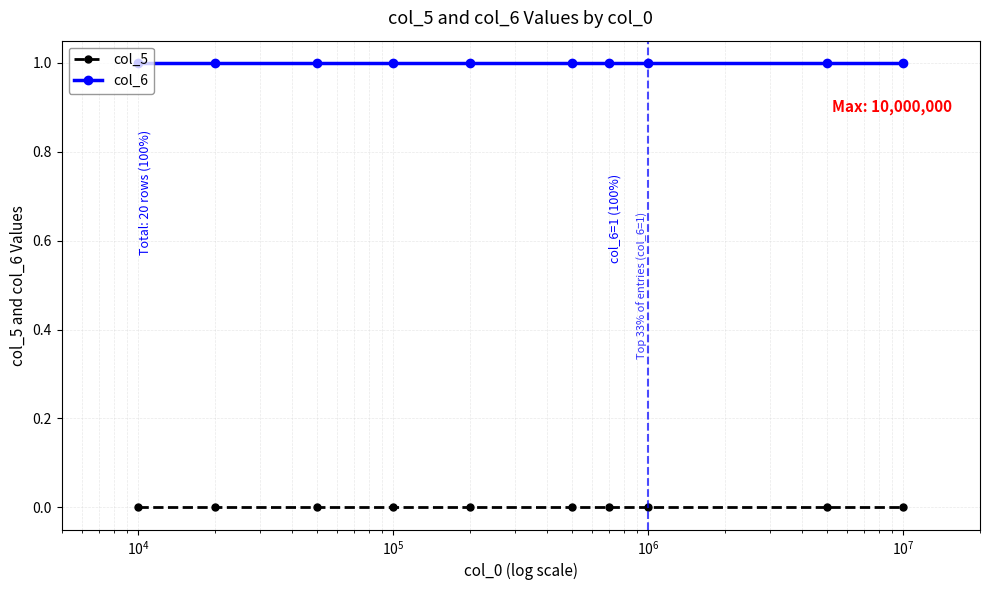

Reading right to left, extract all data points from this chart.

col_5: 0	0	0	0	0	0	0	0	0	0
col_6: 1	1	1	1	1	1	1	1	1	1